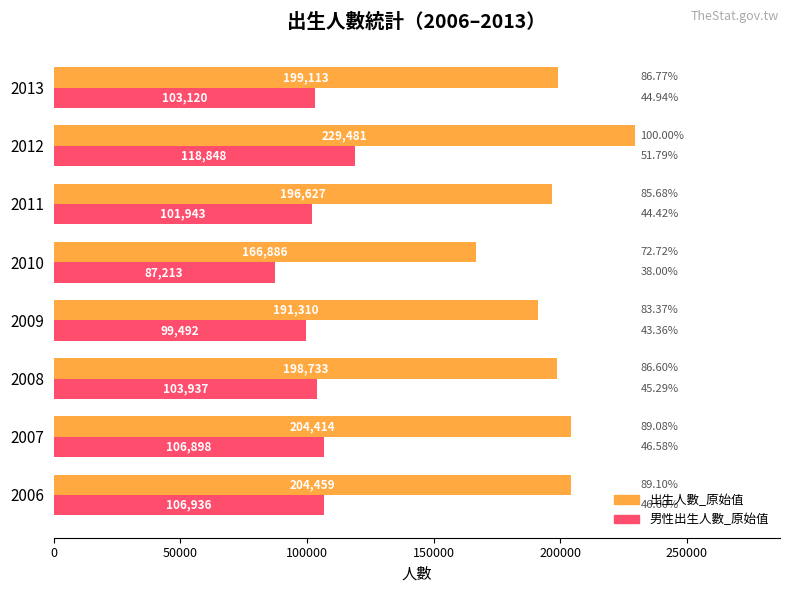

At how many categories does at least one series exceed 104051?

8